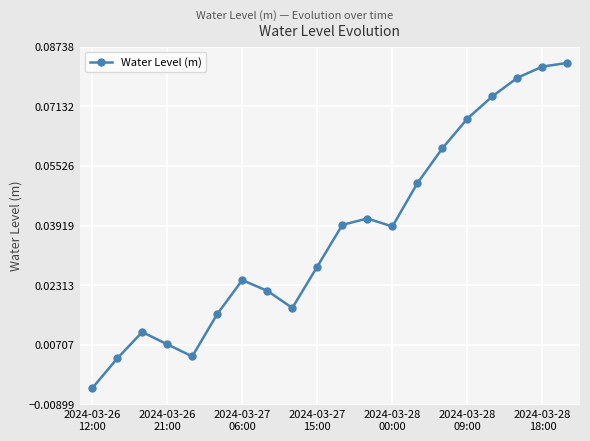

How many points are lower than both their immediate neighbors (excluding endpoints)?

3